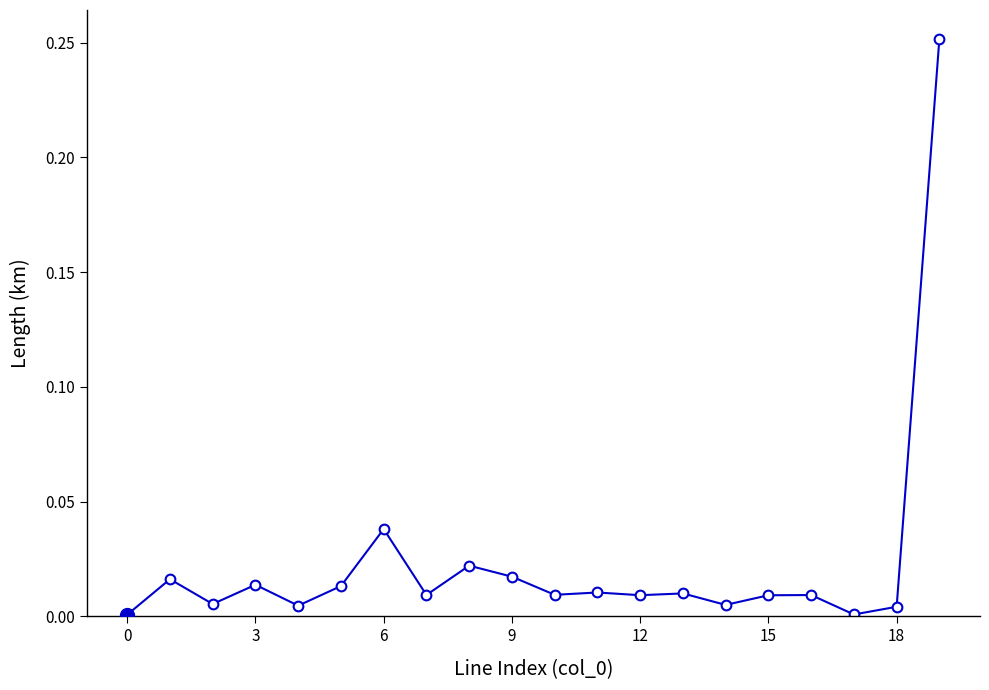

True or false: there are more than 2 points higher than both neighbors.

True